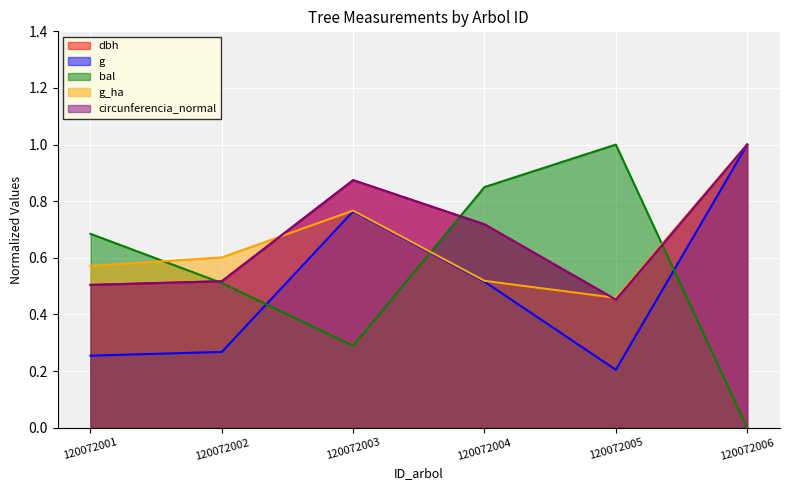

Reading right to left, extract all data points from this chart.

dbh: 1.0	0.5	0.7	0.9	0.5	0.5
g: 1.0	0.2	0.5	0.8	0.3	0.3
bal: 0.0	1.0	0.9	0.3	0.5	0.7
g_ha: 1.0	0.5	0.5	0.8	0.6	0.6
circunferencia_normal: 1.0	0.5	0.7	0.9	0.5	0.5